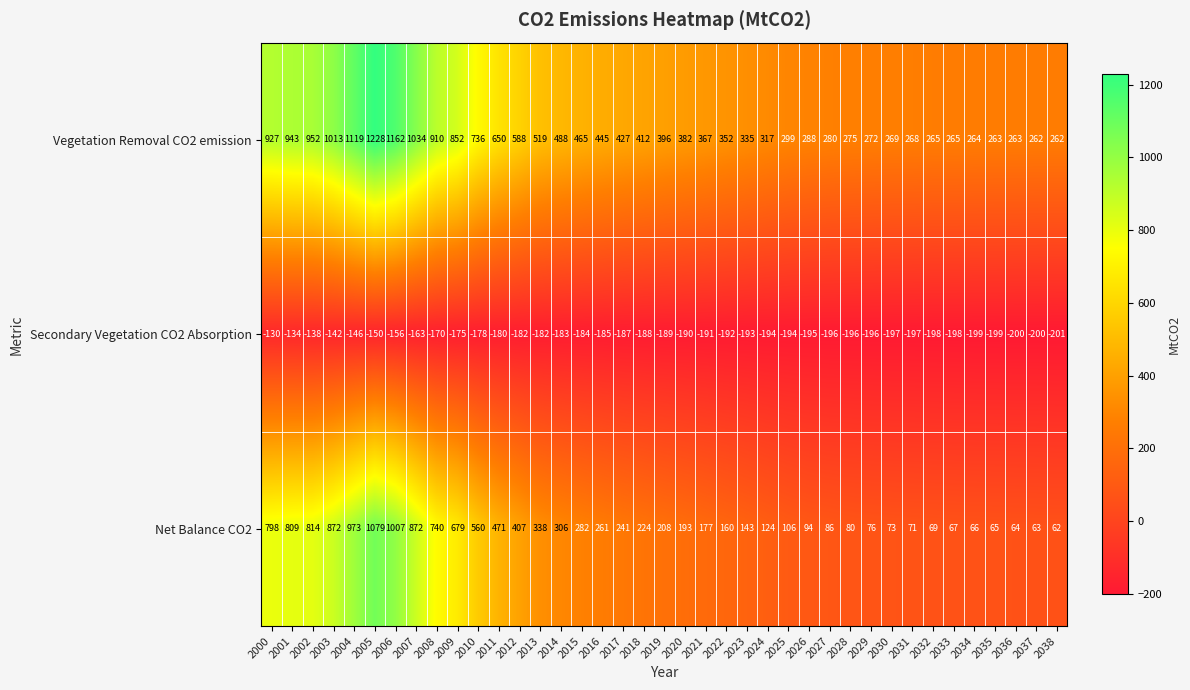

What is the minimum value for Net Balance CO2?

62